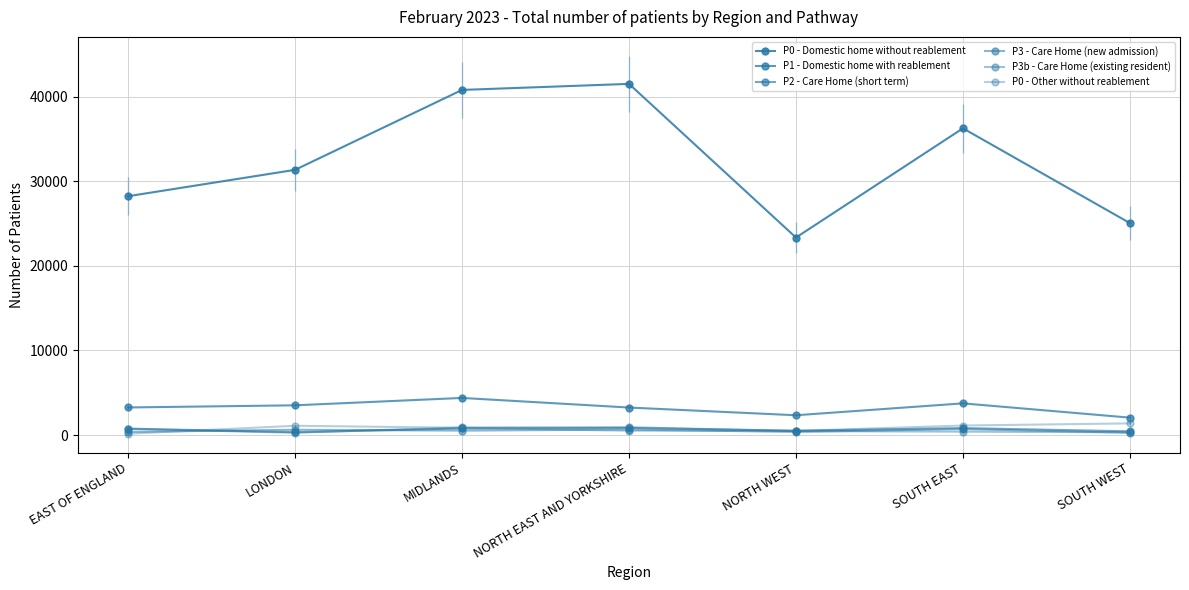

How many values in the P0 - Other without reablement series are below 862?

3